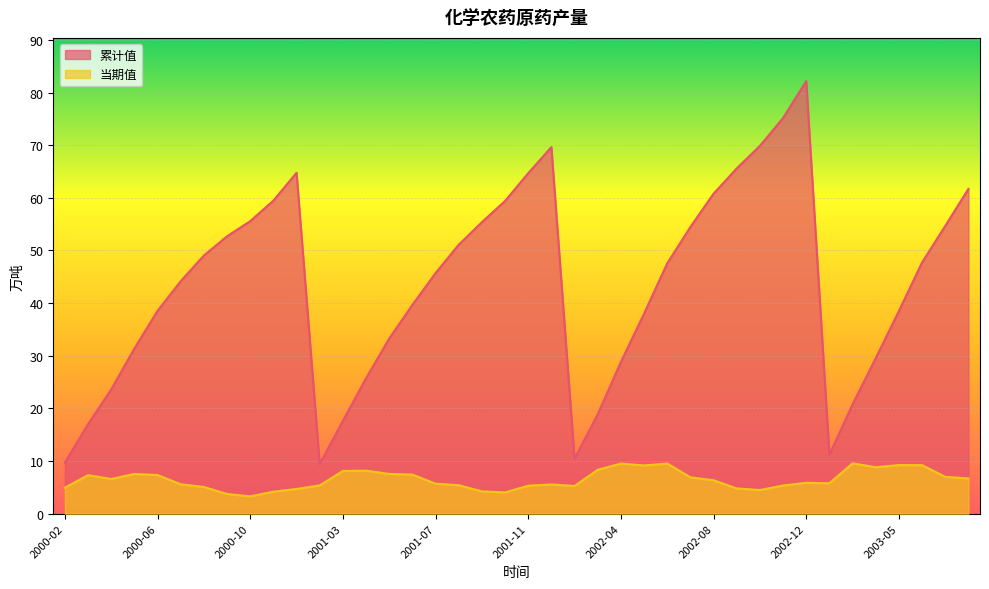

What is the sum of the 累计值 values at 2000-02 and 2003-05?

48.2